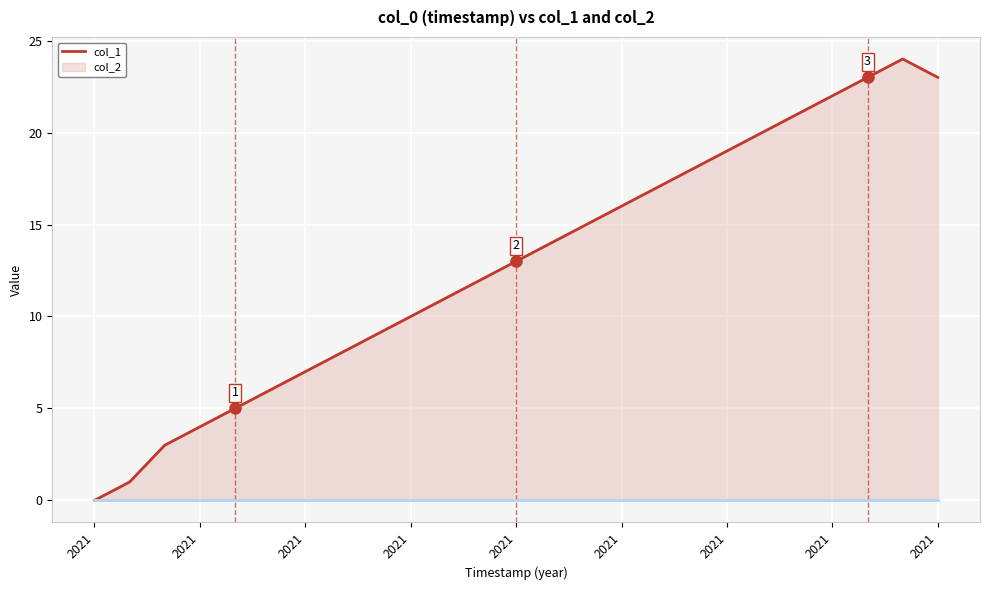

What is the greatest value displayed?

24